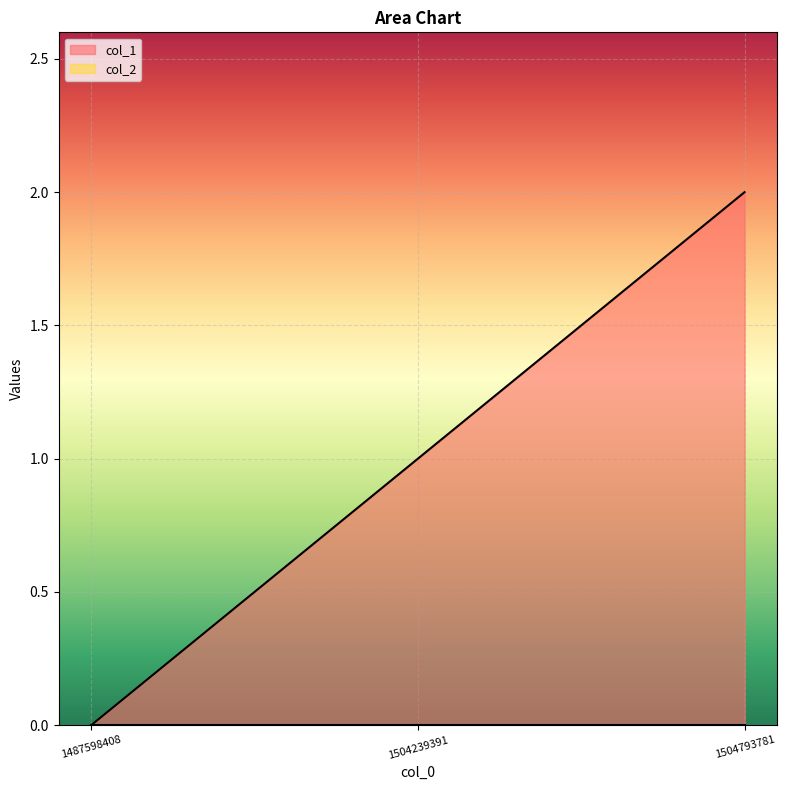

Count the number of values greater than 1.

1